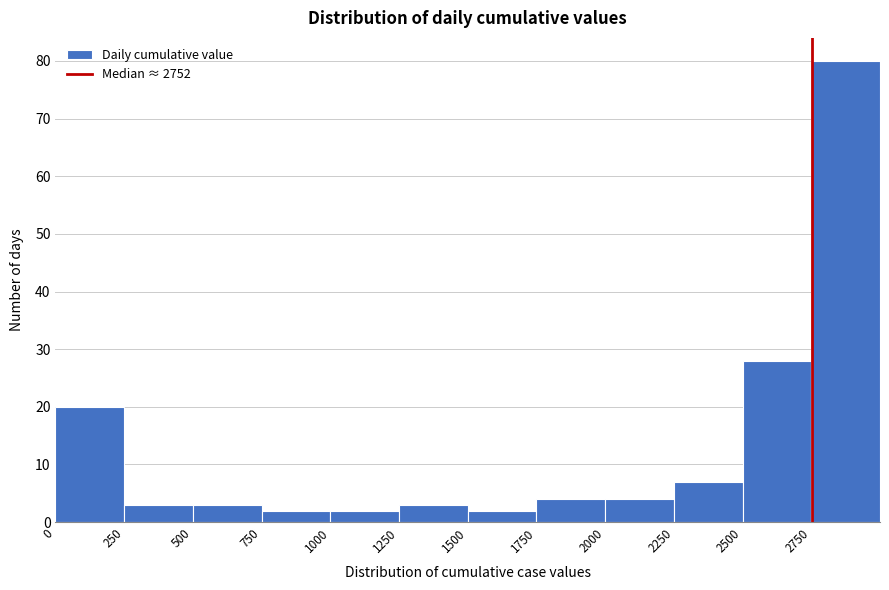

How tall is the bar that spans 2250 to 2500 on the x-axis? The values are not printed on the chart, so give them approximately, as read against the axis.

7